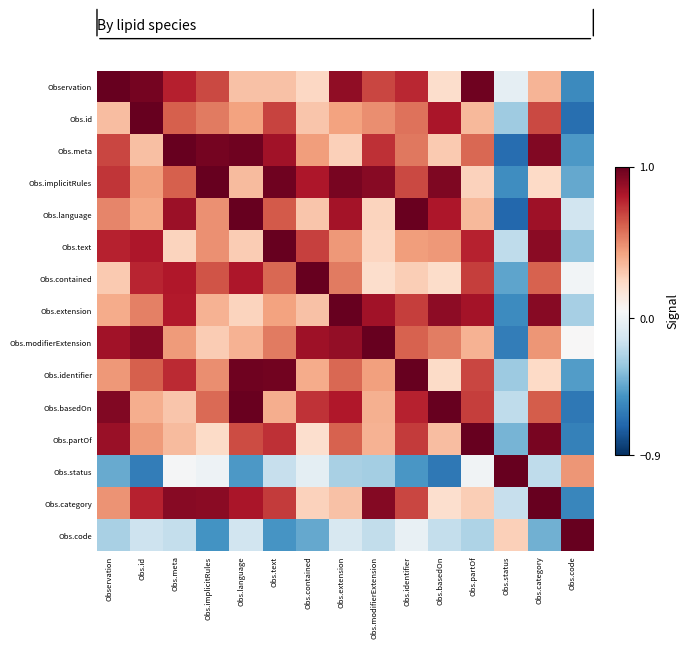

Reading left to right, what are all the values shown in this chart?

Observation: Observation=1.0	Obs.id=1.0	Obs.meta=0.8	Obs.implicitRules=0.7	Obs.language=0.3	Obs.text=0.3	Obs.contained=0.2	Obs.extension=0.9	Obs.modifierExtension=0.7	Obs.identifier=0.8	Obs.basedOn=0.2	Obs.partOf=1.0	Obs.status=-0.0	Obs.category=0.4	Obs.code=-0.6
Obs.id: Observation=0.3	Obs.id=1.0	Obs.meta=0.6	Obs.implicitRules=0.5	Obs.language=0.4	Obs.text=0.7	Obs.contained=0.3	Obs.extension=0.4	Obs.modifierExtension=0.5	Obs.identifier=0.6	Obs.basedOn=0.8	Obs.partOf=0.4	Obs.status=-0.3	Obs.category=0.7	Obs.code=-0.7
Obs.meta: Observation=0.7	Obs.id=0.3	Obs.meta=1.0	Obs.implicitRules=1.0	Obs.language=1.0	Obs.text=0.8	Obs.contained=0.4	Obs.extension=0.3	Obs.modifierExtension=0.7	Obs.identifier=0.6	Obs.basedOn=0.3	Obs.partOf=0.6	Obs.status=-0.7	Obs.category=0.9	Obs.code=-0.5
Obs.implicitRules: Observation=0.7	Obs.id=0.4	Obs.meta=0.6	Obs.implicitRules=1.0	Obs.language=0.3	Obs.text=1.0	Obs.contained=0.8	Obs.extension=1.0	Obs.modifierExtension=0.9	Obs.identifier=0.7	Obs.basedOn=0.9	Obs.partOf=0.3	Obs.status=-0.5	Obs.category=0.2	Obs.code=-0.4
Obs.language: Observation=0.5	Obs.id=0.4	Obs.meta=0.9	Obs.implicitRules=0.5	Obs.language=1.0	Obs.text=0.6	Obs.contained=0.3	Obs.extension=0.8	Obs.modifierExtension=0.3	Obs.identifier=1.0	Obs.basedOn=0.8	Obs.partOf=0.4	Obs.status=-0.7	Obs.category=0.9	Obs.code=-0.1
Obs.text: Observation=0.8	Obs.id=0.8	Obs.meta=0.3	Obs.implicitRules=0.5	Obs.language=0.3	Obs.text=1.0	Obs.contained=0.7	Obs.extension=0.5	Obs.modifierExtension=0.3	Obs.identifier=0.4	Obs.basedOn=0.5	Obs.partOf=0.8	Obs.status=-0.2	Obs.category=0.9	Obs.code=-0.3
Obs.contained: Observation=0.3	Obs.id=0.8	Obs.meta=0.8	Obs.implicitRules=0.6	Obs.language=0.8	Obs.text=0.6	Obs.contained=1.0	Obs.extension=0.5	Obs.modifierExtension=0.2	Obs.identifier=0.3	Obs.basedOn=0.2	Obs.partOf=0.7	Obs.status=-0.4	Obs.category=0.6	Obs.code=0.0
Obs.extension: Observation=0.4	Obs.id=0.5	Obs.meta=0.8	Obs.implicitRules=0.4	Obs.language=0.3	Obs.text=0.4	Obs.contained=0.3	Obs.extension=1.0	Obs.modifierExtension=0.8	Obs.identifier=0.7	Obs.basedOn=0.9	Obs.partOf=0.8	Obs.status=-0.6	Obs.category=0.9	Obs.code=-0.3
Obs.modifierExtension: Observation=0.8	Obs.id=0.9	Obs.meta=0.5	Obs.implicitRules=0.3	Obs.language=0.4	Obs.text=0.5	Obs.contained=0.9	Obs.extension=0.9	Obs.modifierExtension=1.0	Obs.identifier=0.6	Obs.basedOn=0.5	Obs.partOf=0.4	Obs.status=-0.6	Obs.category=0.5	Obs.code=0.1
Obs.identifier: Observation=0.5	Obs.id=0.6	Obs.meta=0.8	Obs.implicitRules=0.5	Obs.language=1.0	Obs.text=1.0	Obs.contained=0.4	Obs.extension=0.6	Obs.modifierExtension=0.4	Obs.identifier=1.0	Obs.basedOn=0.2	Obs.partOf=0.7	Obs.status=-0.3	Obs.category=0.2	Obs.code=-0.5
Obs.basedOn: Observation=0.9	Obs.id=0.4	Obs.meta=0.3	Obs.implicitRules=0.6	Obs.language=1.0	Obs.text=0.4	Obs.contained=0.7	Obs.extension=0.8	Obs.modifierExtension=0.4	Obs.identifier=0.8	Obs.basedOn=1.0	Obs.partOf=0.7	Obs.status=-0.2	Obs.category=0.6	Obs.code=-0.6
Obs.partOf: Observation=0.9	Obs.id=0.5	Obs.meta=0.3	Obs.implicitRules=0.2	Obs.language=0.7	Obs.text=0.7	Obs.contained=0.2	Obs.extension=0.6	Obs.modifierExtension=0.4	Obs.identifier=0.7	Obs.basedOn=0.3	Obs.partOf=1.0	Obs.status=-0.4	Obs.category=0.9	Obs.code=-0.6
Obs.status: Observation=-0.4	Obs.id=-0.6	Obs.meta=0.0	Obs.implicitRules=0.0	Obs.language=-0.5	Obs.text=-0.2	Obs.contained=-0.0	Obs.extension=-0.3	Obs.modifierExtension=-0.3	Obs.identifier=-0.5	Obs.basedOn=-0.6	Obs.partOf=0.0	Obs.status=1.0	Obs.category=-0.2	Obs.code=0.5
Obs.category: Observation=0.5	Obs.id=0.8	Obs.meta=0.9	Obs.implicitRules=0.9	Obs.language=0.8	Obs.text=0.7	Obs.contained=0.3	Obs.extension=0.3	Obs.modifierExtension=0.9	Obs.identifier=0.7	Obs.basedOn=0.2	Obs.partOf=0.3	Obs.status=-0.2	Obs.category=1.0	Obs.code=-0.6
Obs.code: Observation=-0.3	Obs.id=-0.1	Obs.meta=-0.2	Obs.implicitRules=-0.5	Obs.language=-0.1	Obs.text=-0.5	Obs.contained=-0.4	Obs.extension=-0.1	Obs.modifierExtension=-0.2	Obs.identifier=-0.0	Obs.basedOn=-0.2	Obs.partOf=-0.2	Obs.status=0.3	Obs.category=-0.4	Obs.code=1.0